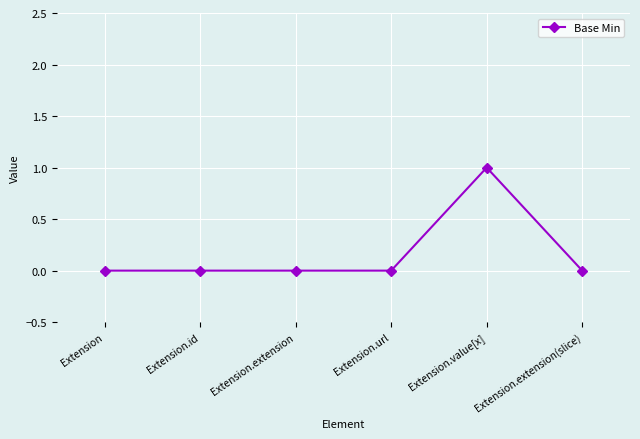

Count the number of categories in the chart.

6